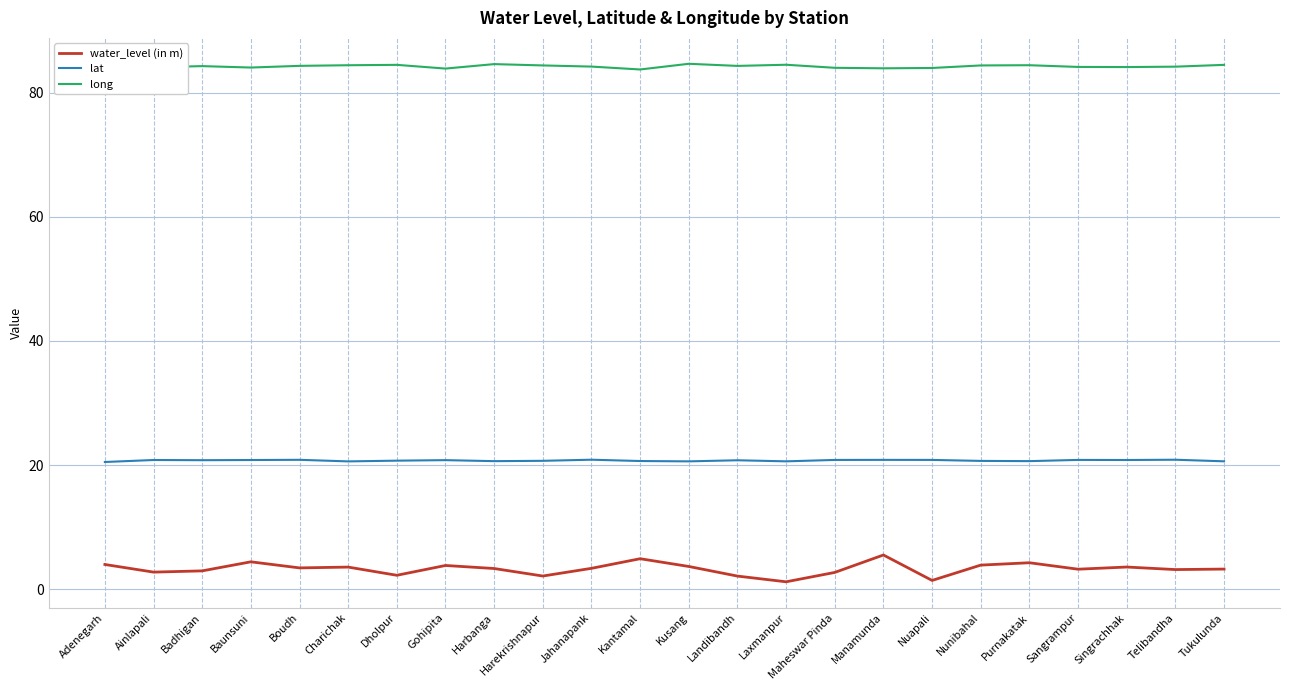

Read the long value at Boudh.

84.3